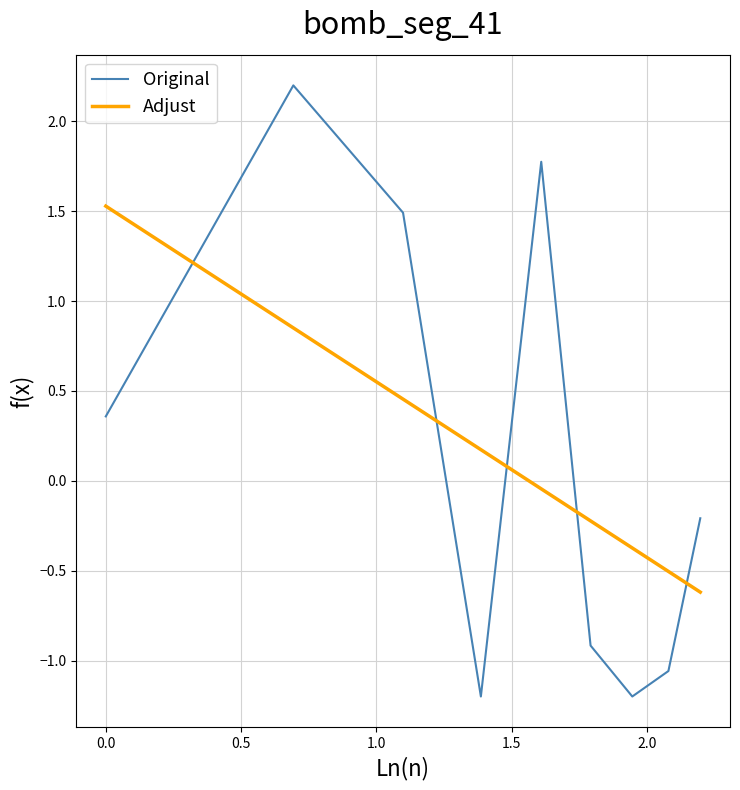

How many times do Original and Adjust cross each other?

5